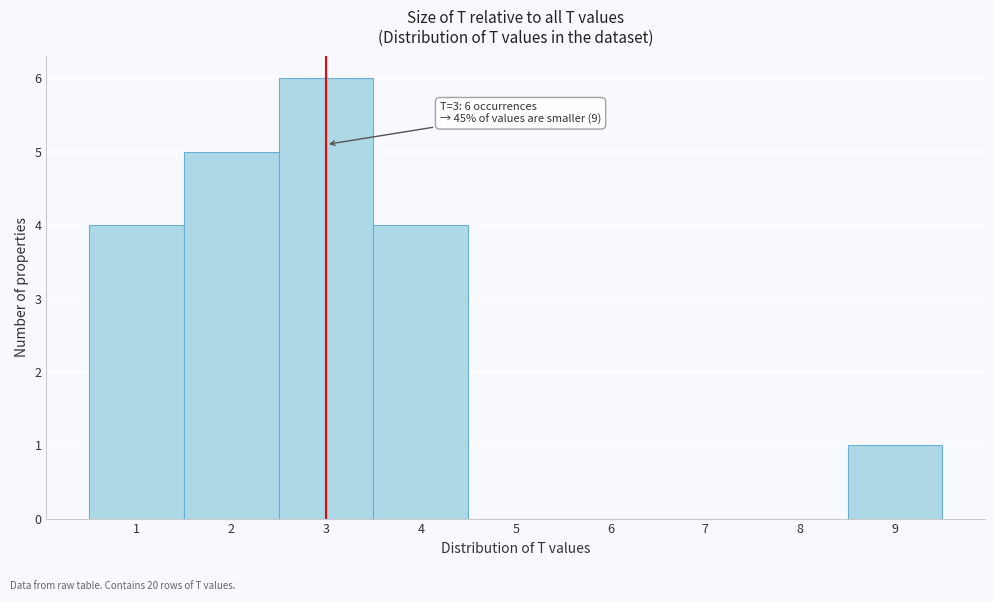

Which range on the x-axis has the tallest bar?

2.5 to 3.5